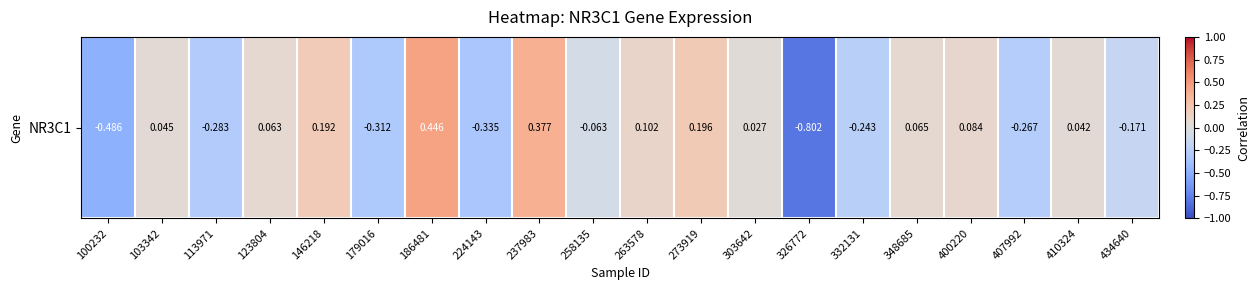

Rank the categories by value from lowest to highest.

326772, 100232, 224143, 179016, 113971, 407992, 332131, 434640, 258135, 303642, 410324, 103342, 123804, 348685, 400220, 263578, 146218, 273919, 237983, 186481